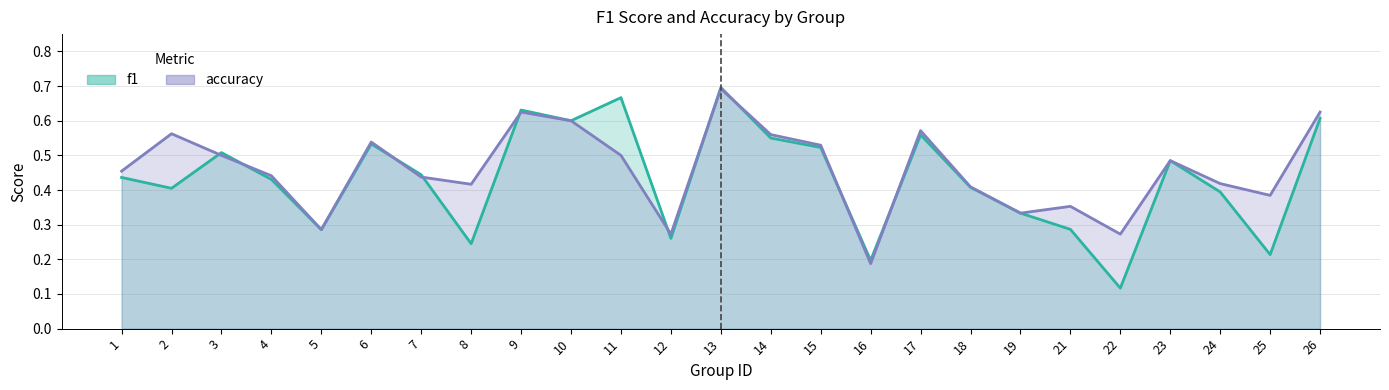

What is the total value across all series at 8?

0.7